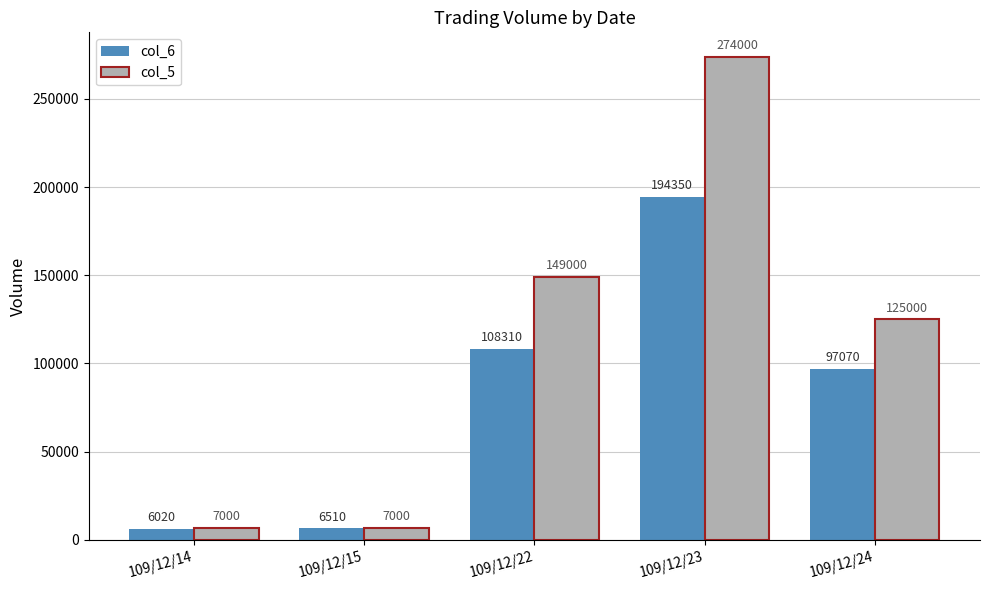

What is the difference between the highest and lowest values at 109/12/24?

27930